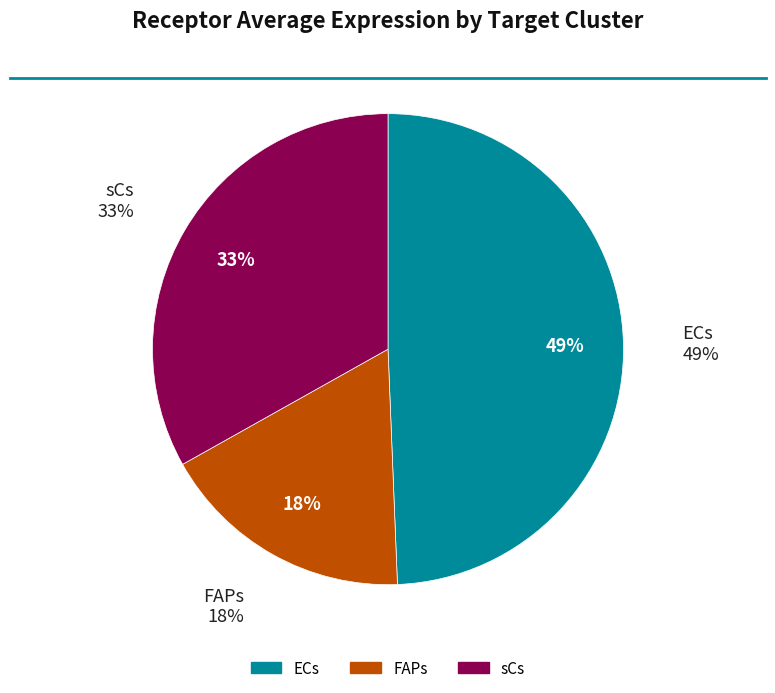

How much of the chart is everything except sCs?

66.9%